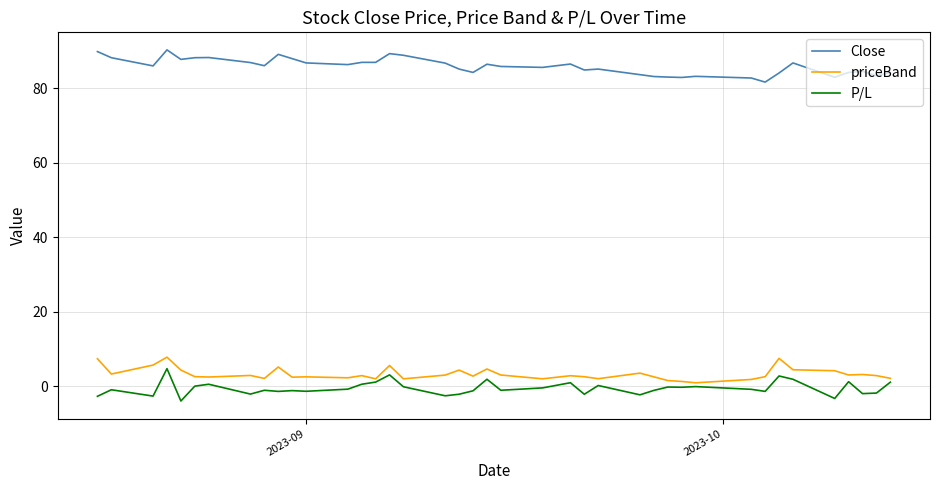

What is the lowest value of the P/L series?

-3.9